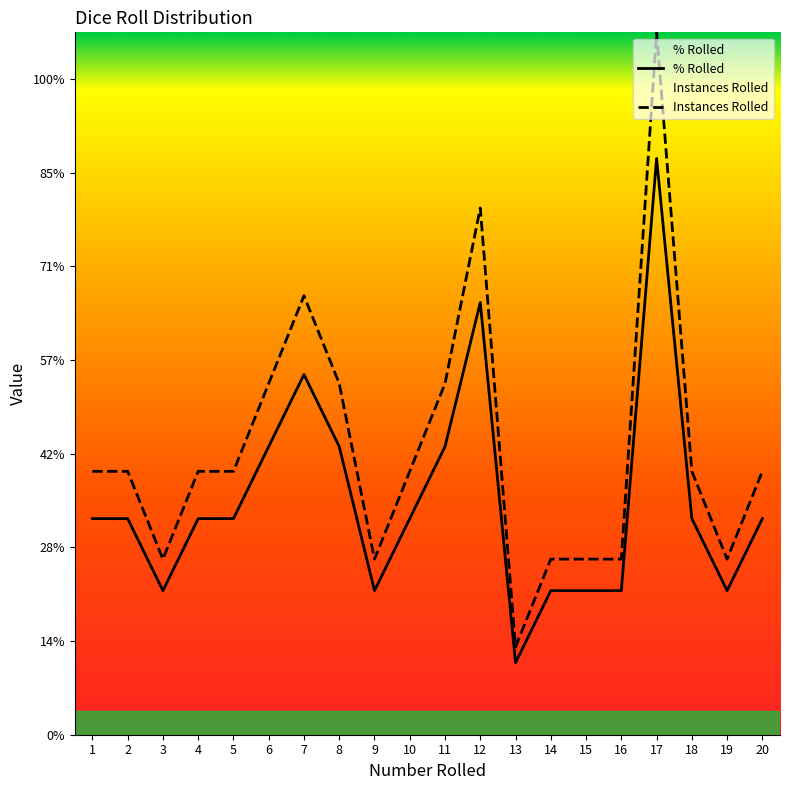

At which category is the sum across all series the highest?

17